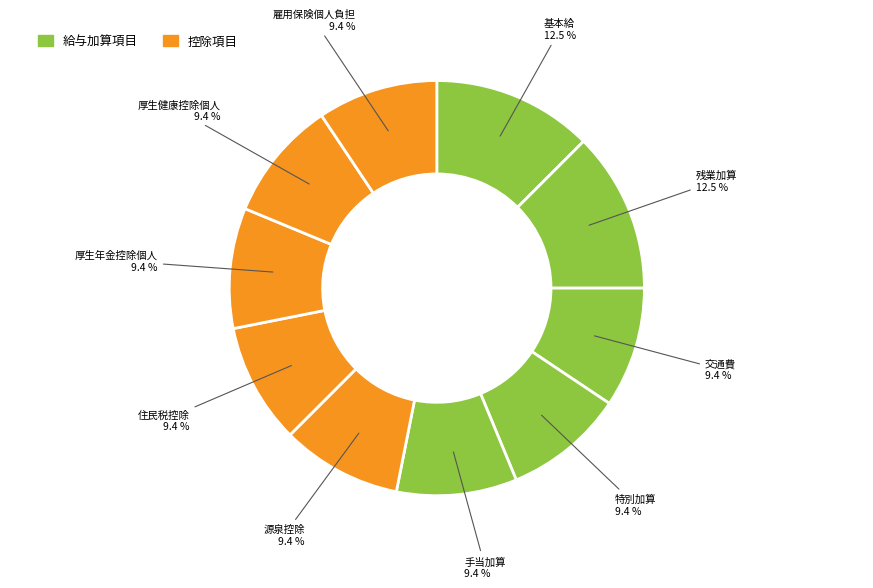

What portion of the pie excludes 源泉控除?

90.6%